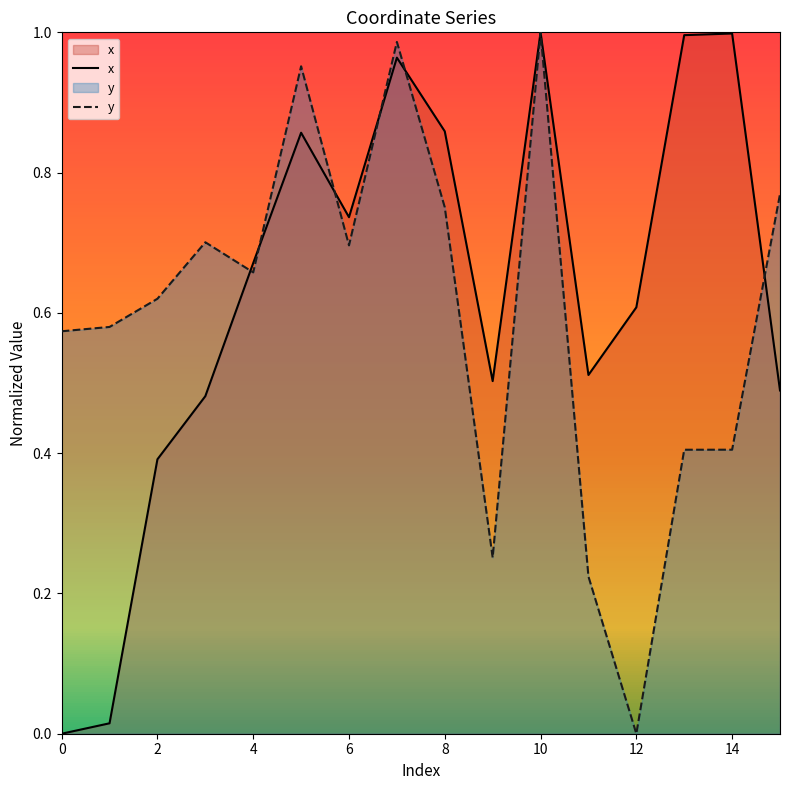

At which category is the sum across all series the highest?

10